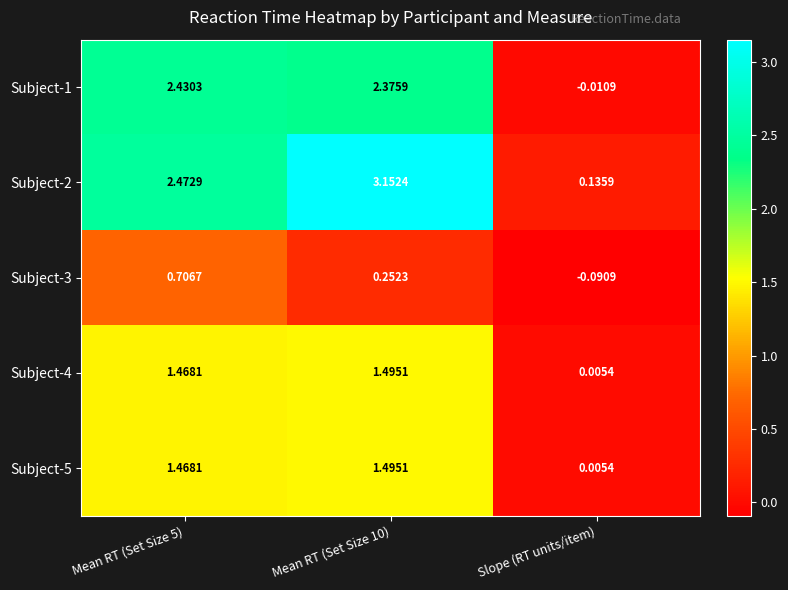

At which label is Subject-2 closest to 1?

Slope (RT units/item)